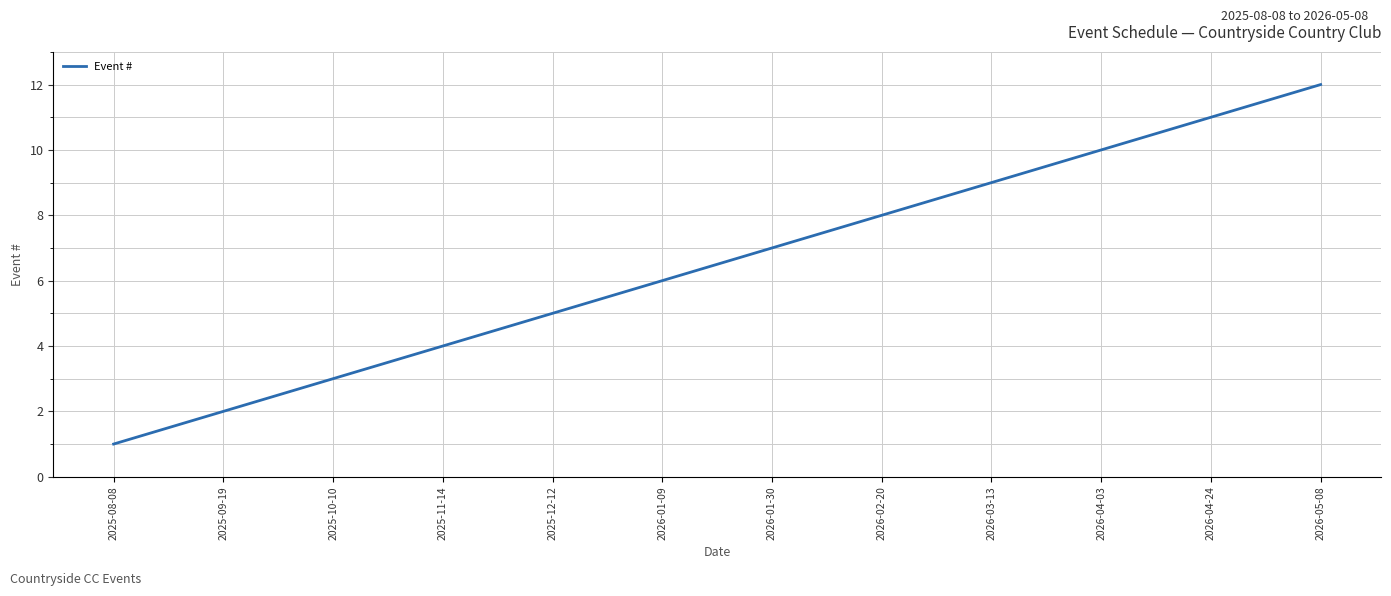

Rank the categories by value from highest to lowest.

2026-05-08, 2026-04-24, 2026-04-03, 2026-03-13, 2026-02-20, 2026-01-30, 2026-01-09, 2025-12-12, 2025-11-14, 2025-10-10, 2025-09-19, 2025-08-08